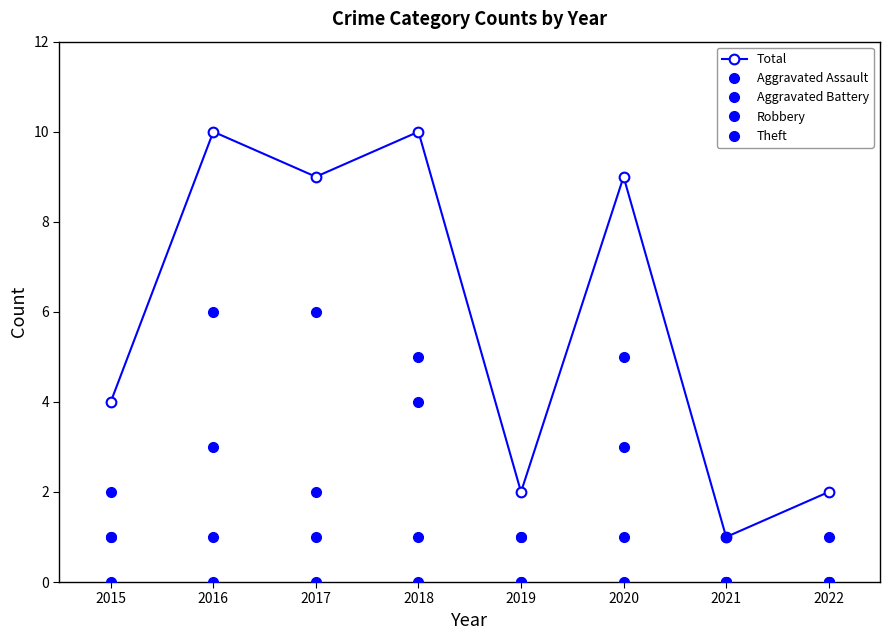

True or false: Total and Theft cross at least once.

False